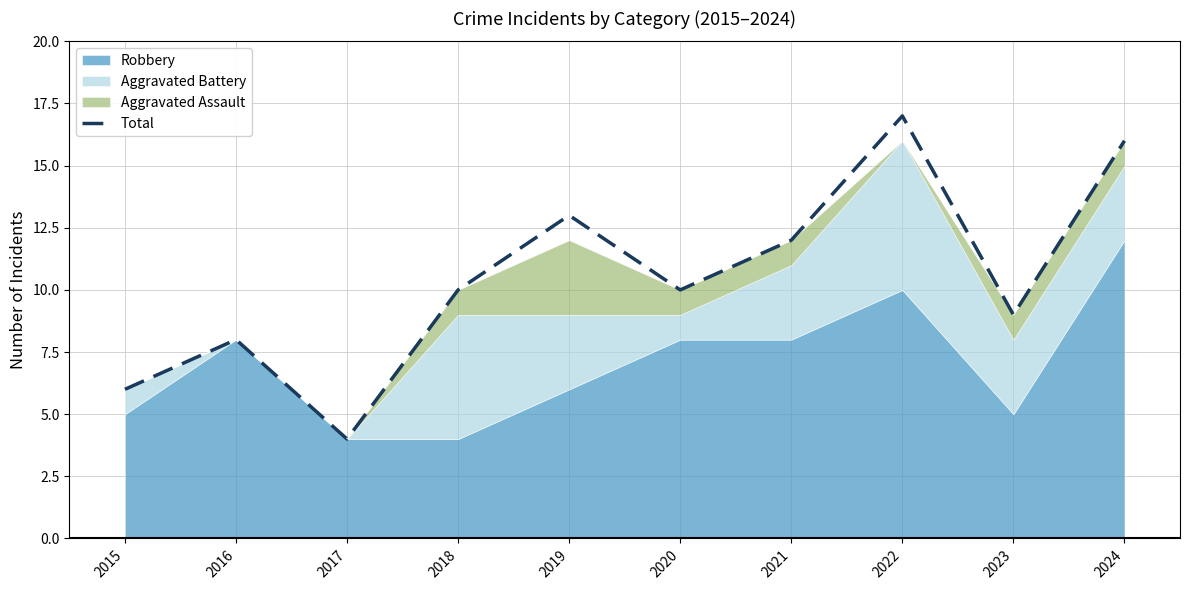

Which has a higher value, 2022 or 2017?

2022